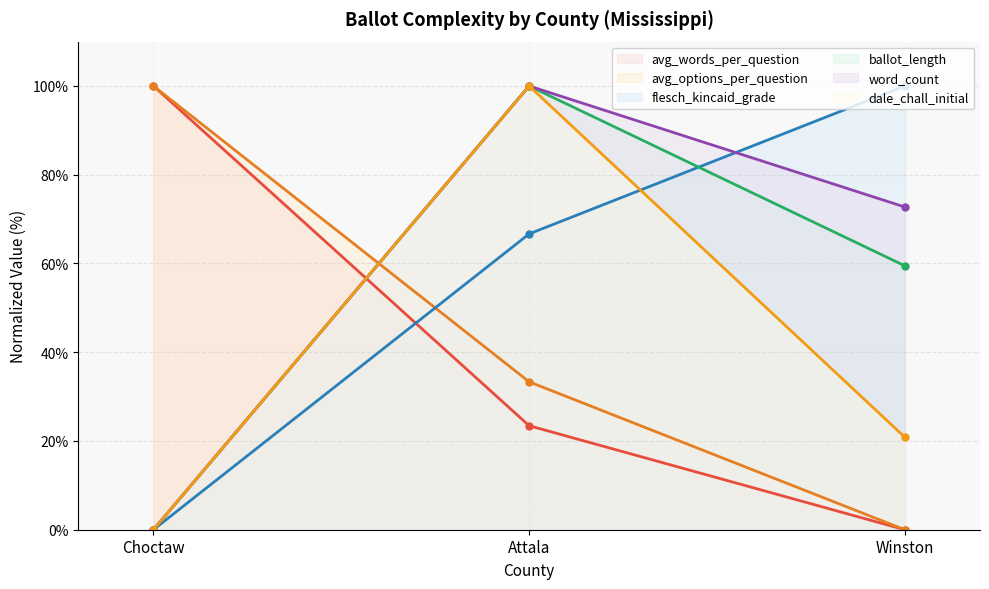

What is the greatest value displayed?

100.0